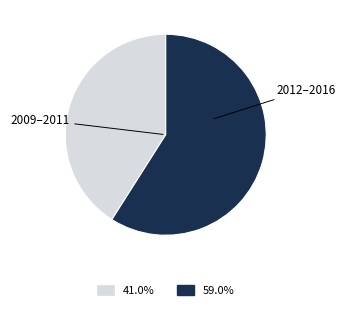

Is there any slice that represents more than half of the pie?

Yes